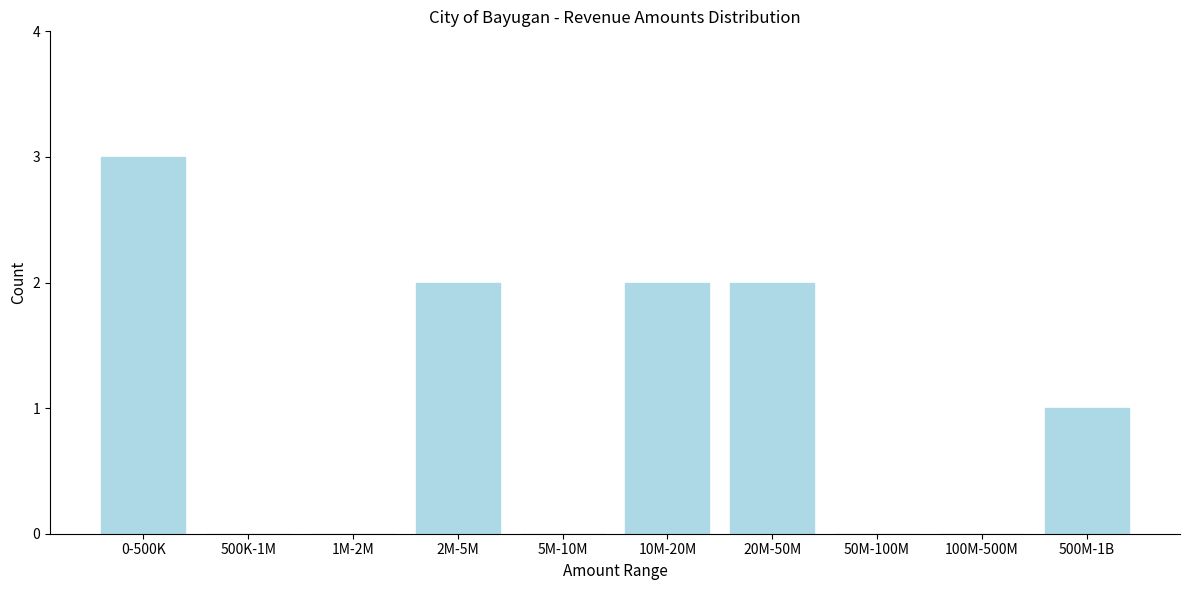

Reading left to right, list all the values displayed in this chart.

0-500K=3	500K-1M=0	1M-2M=0	2M-5M=2	5M-10M=0	10M-20M=2	20M-50M=2	50M-100M=0	100M-500M=0	500M-1B=1